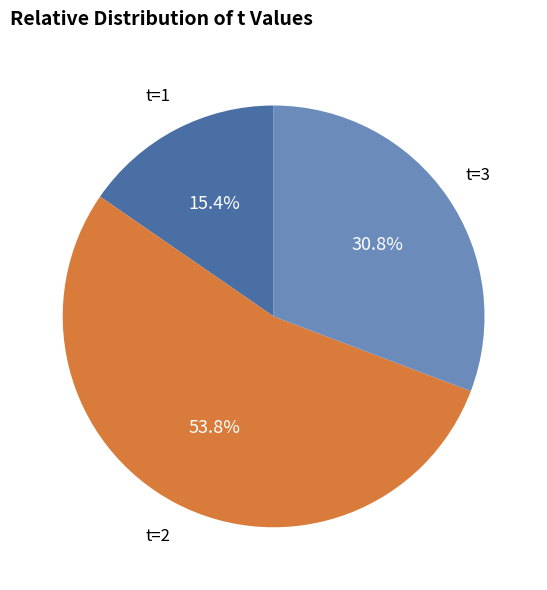

Rank the categories by value from highest to lowest.

t=2, t=3, t=1